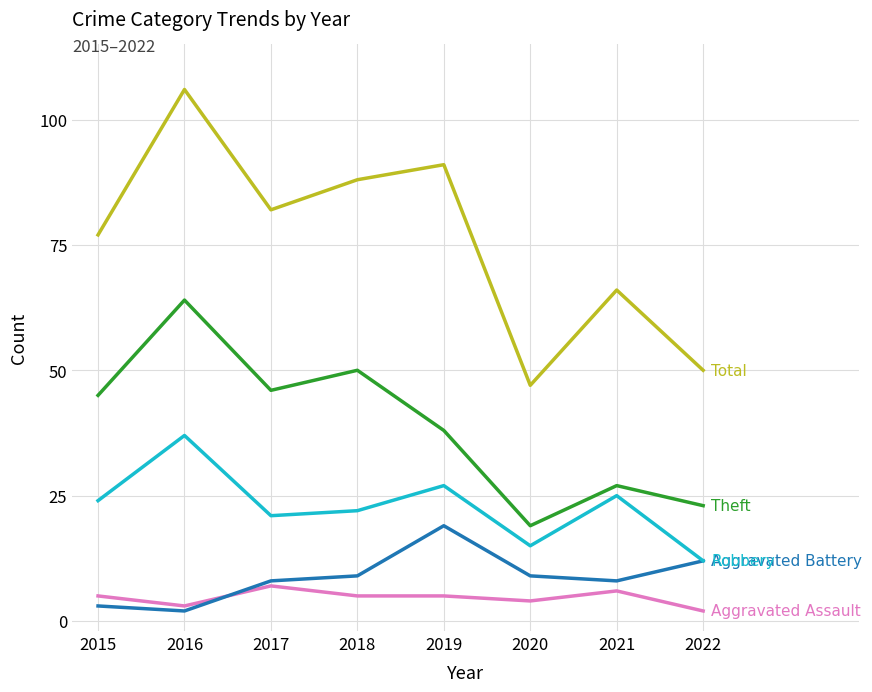

Which category has the highest value across all series?

2016